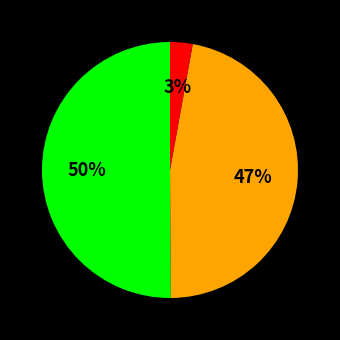

To the nearest percent, what is the difference between the largest and smallest slice percentages?

47%